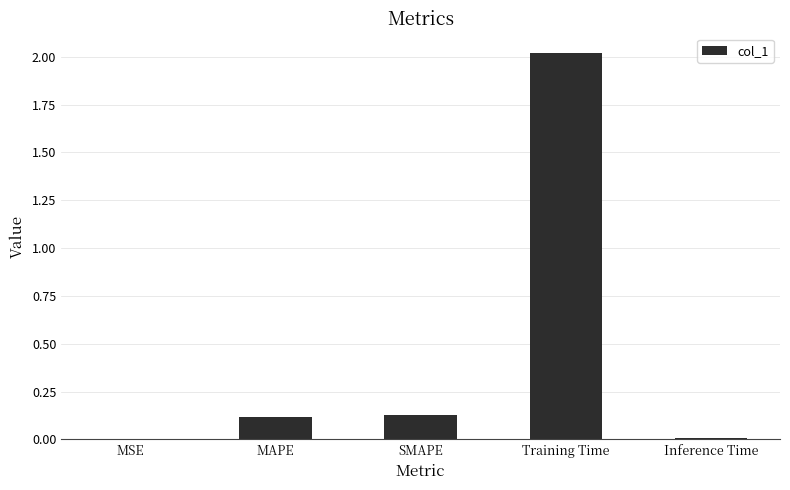

Are the bars horizontal?

No